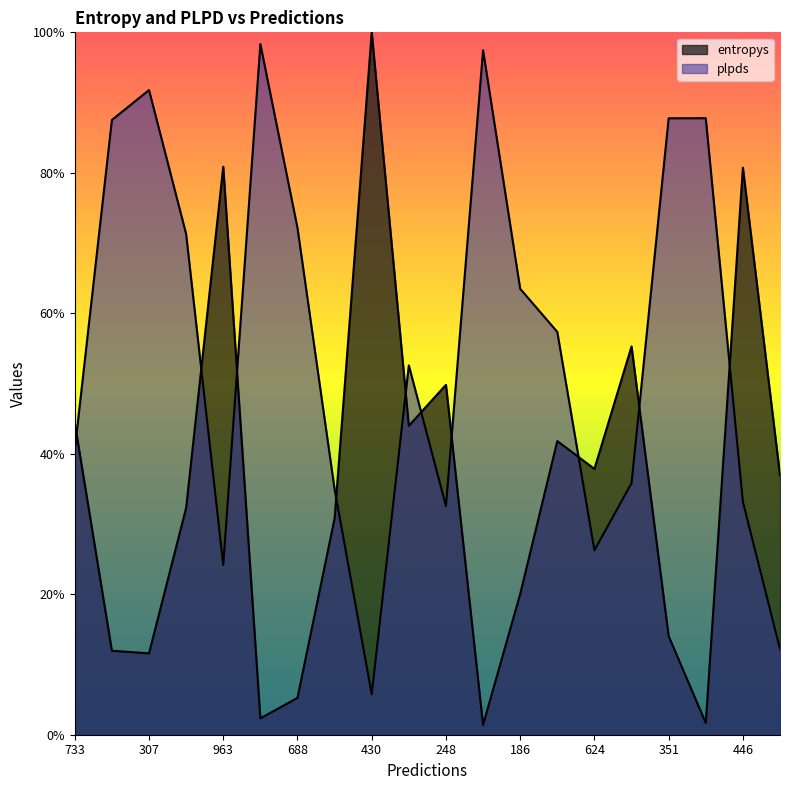

At how many categories does at least one series exceed 0?

20